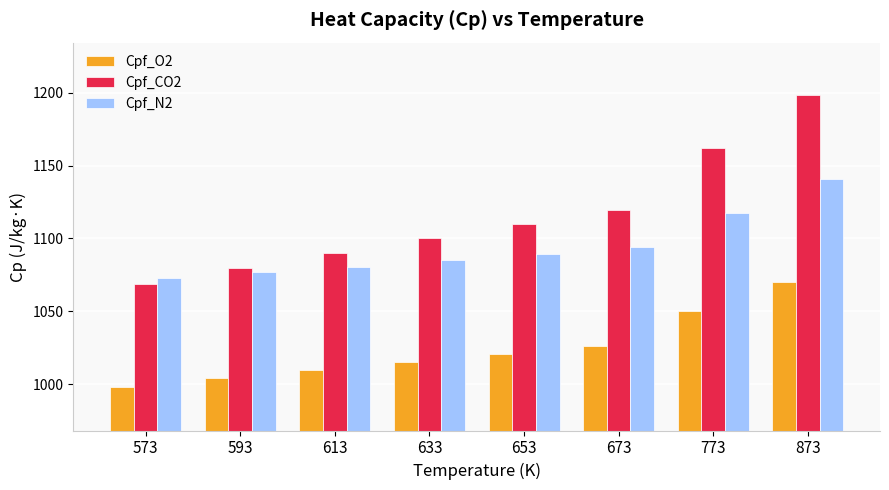

How many bars are there in total?

24